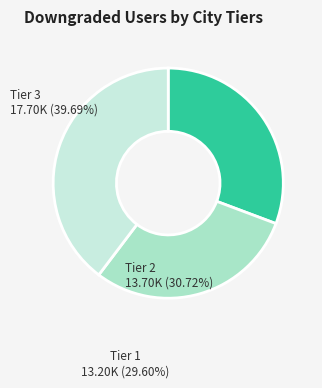

Is there any slice that represents more than half of the pie?

No